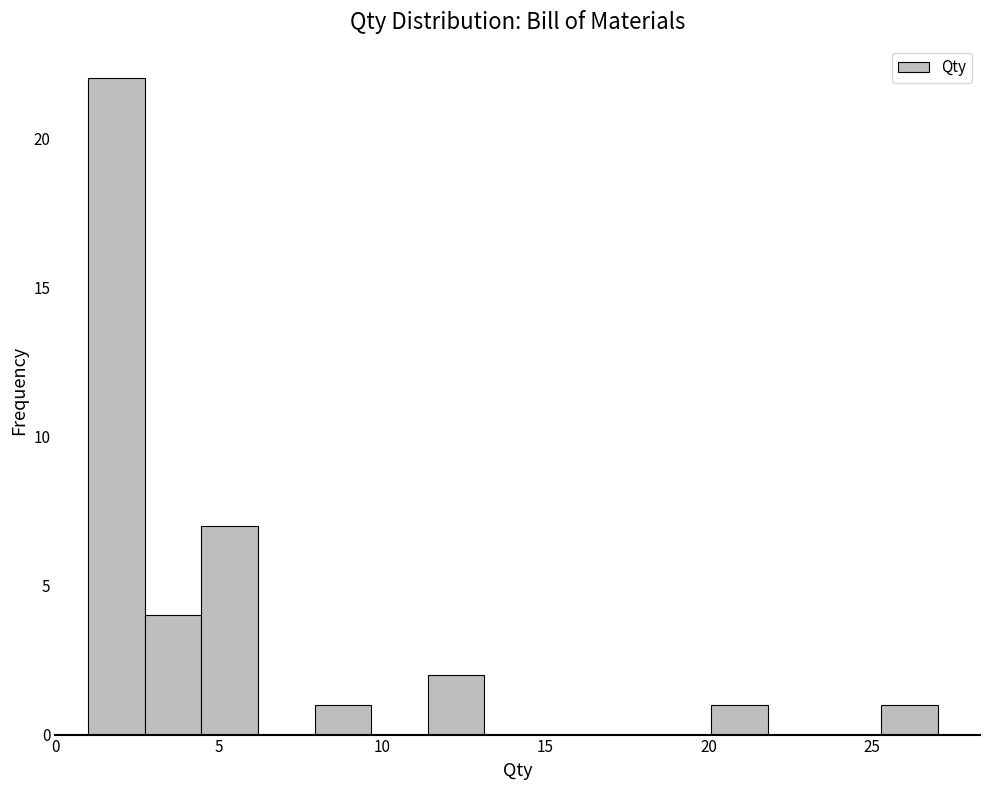

Around what value on the x-axis is the tallest bar? Give the approximate position of its centre, as read against the axis.

2.0